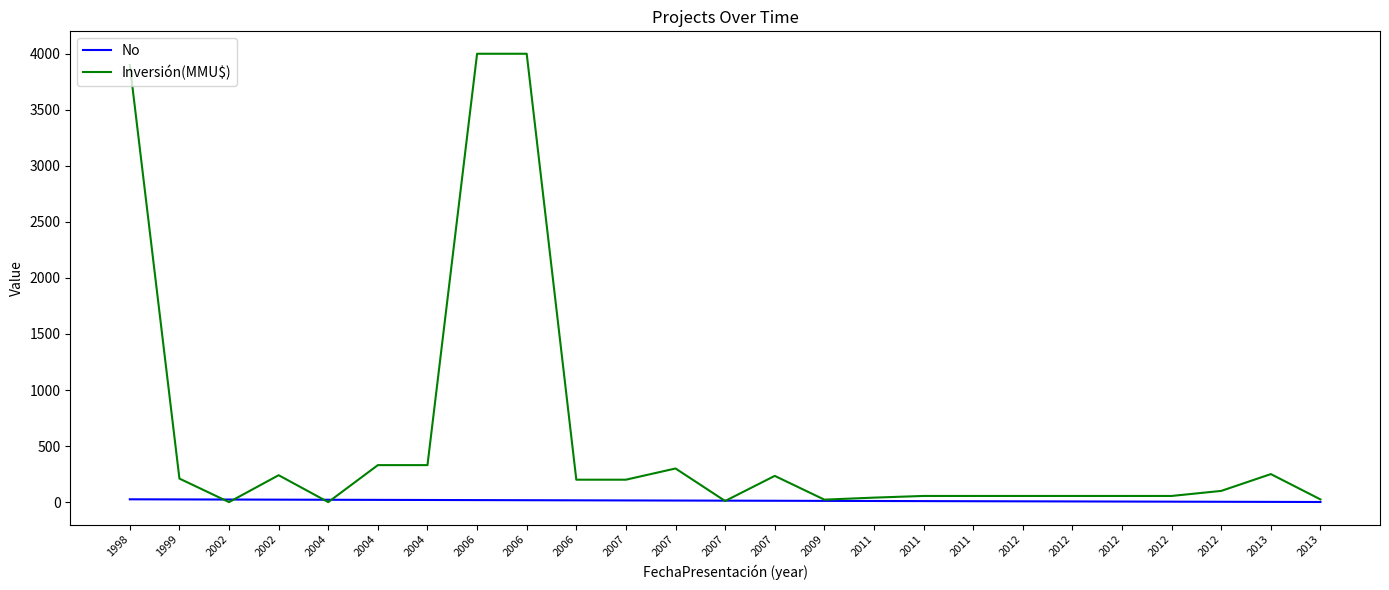

True or false: No and Inversión(MMU$) intersect in this chart.

True